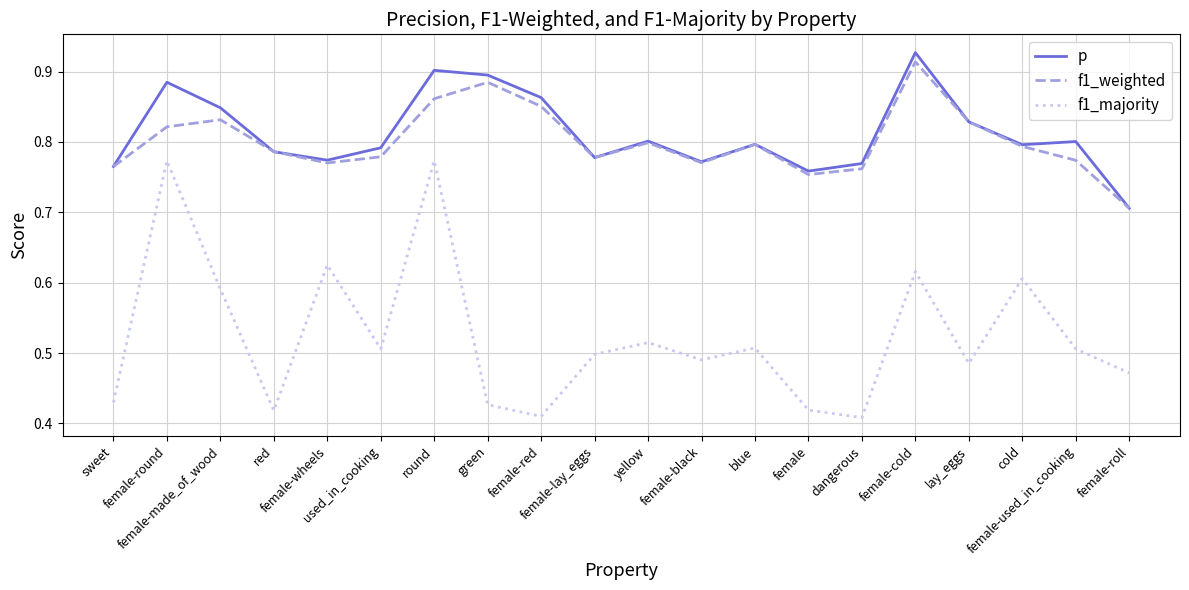

Which series has the widest spread of values?

f1_majority